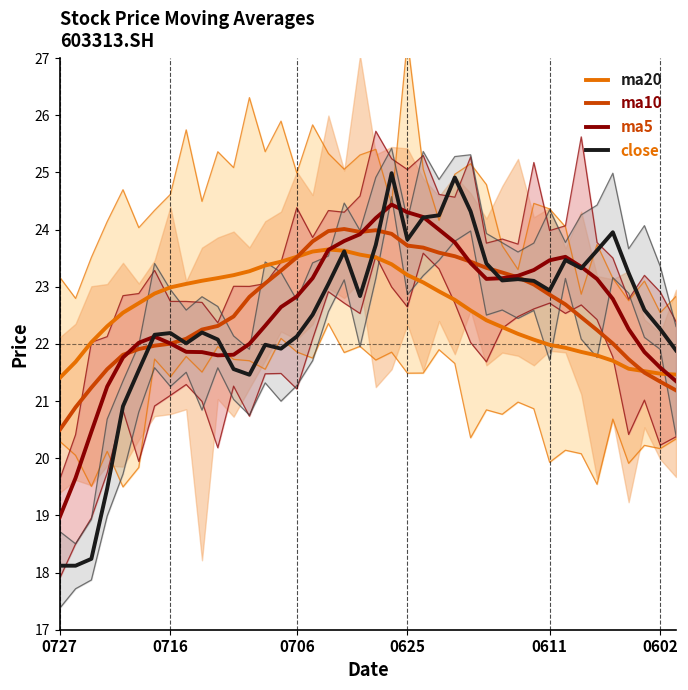

How many lines are shown in the chart?

4